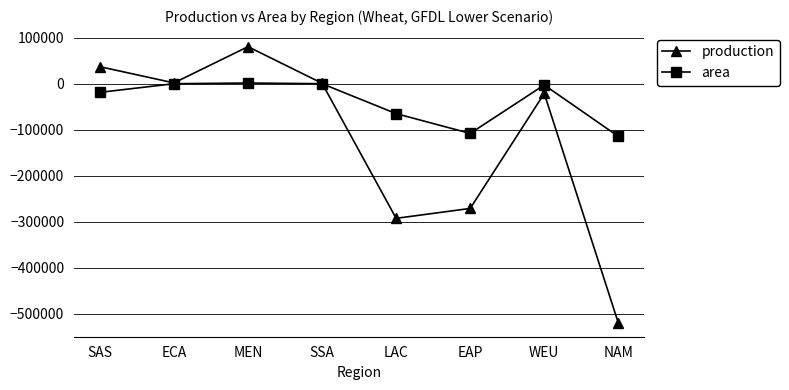

Which series has the largest total across all categories?

area